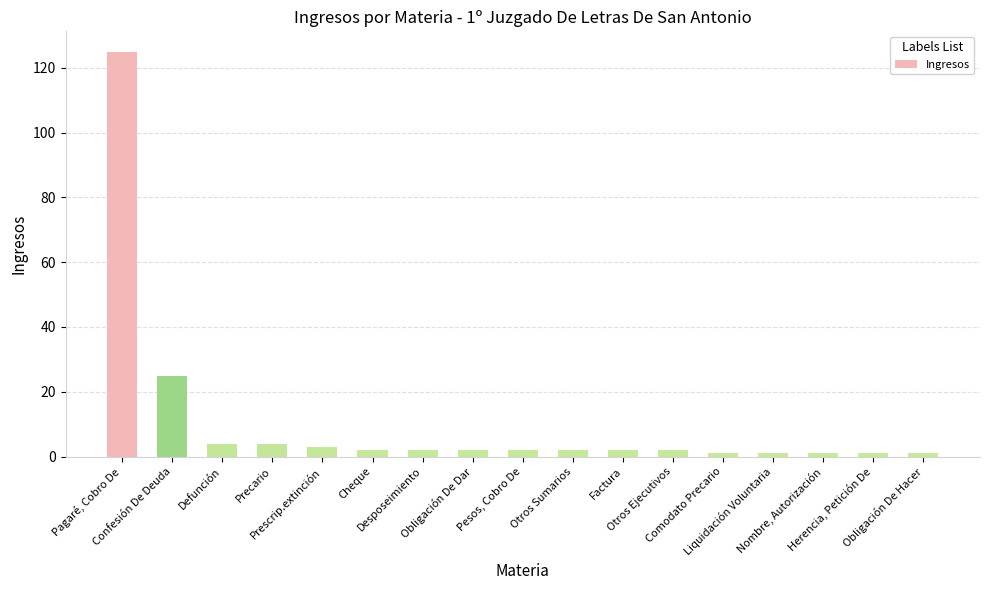

Are the bars horizontal?

No